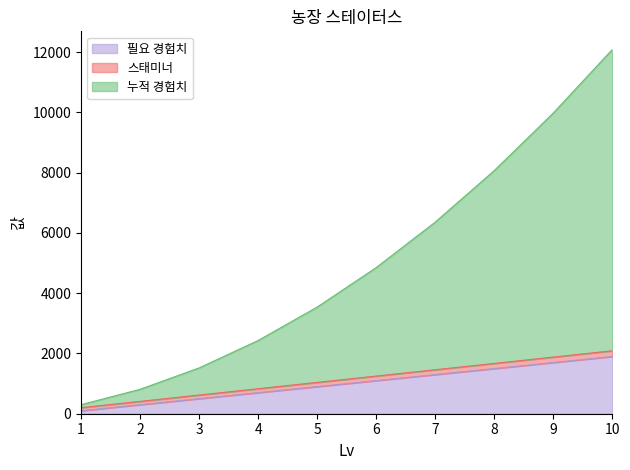

True or false: 필요 경험치 and 누적 경험치 intersect in this chart.

False